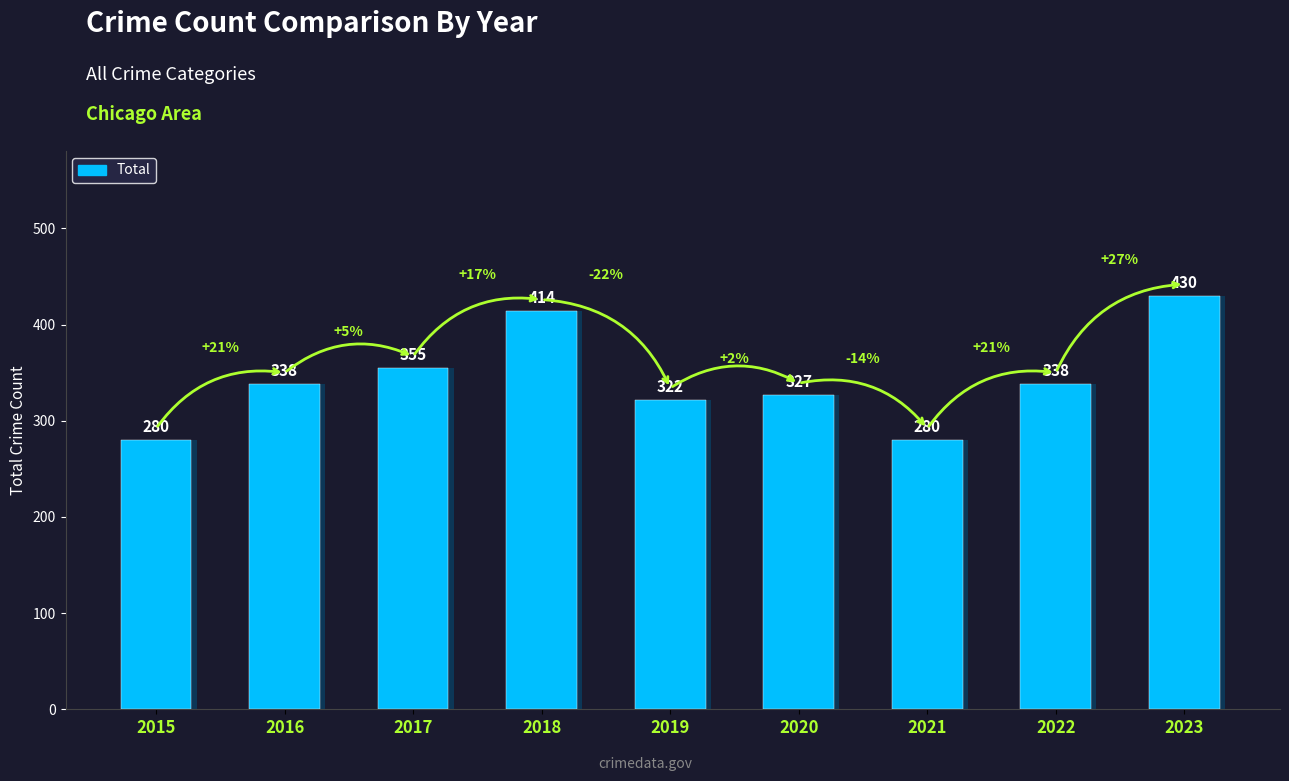

Count the number of values greater than 338.

3